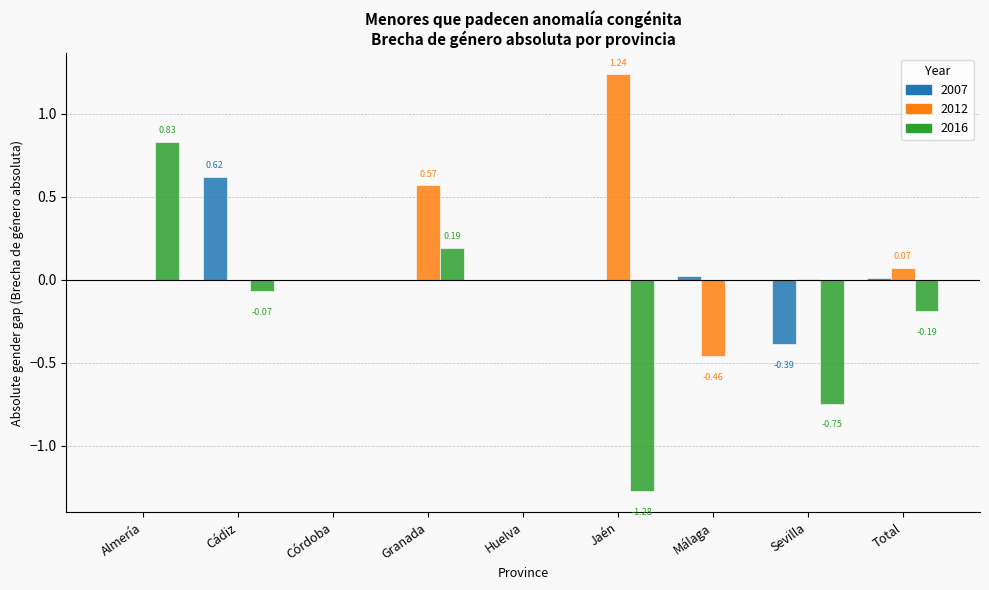

Count the number of categories in the chart.

9